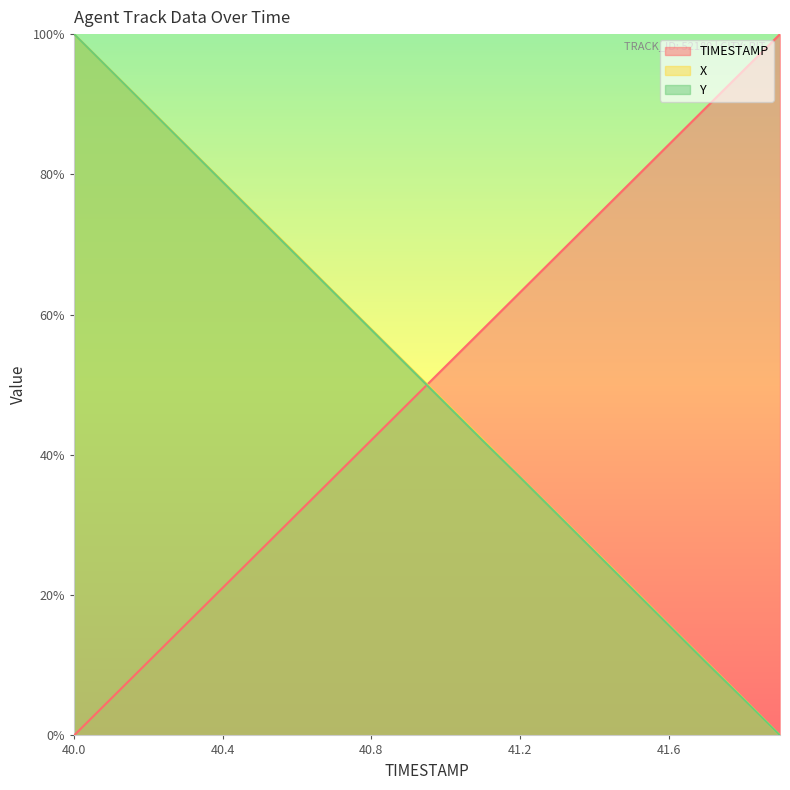

Is it true that TIMESTAMP equals 0.7 at 41.4?

True